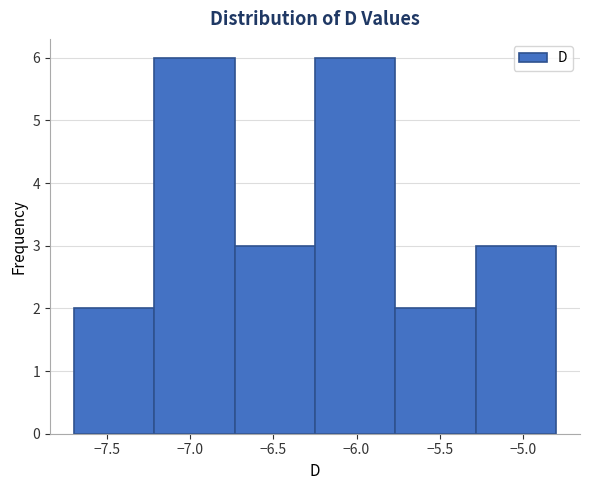

Reading left to right, transcribe this chart: for each bar, give the range it covers on the x-axis and its height. Neither the bar edges nor the heights are printed on the chart, so give them approximately, as read against the axes.

-7.70 to -7.20: 2
-7.20 to -6.75: 6
-6.75 to -6.25: 3
-6.25 to -5.75: 6
-5.75 to -5.30: 2
-5.30 to -4.80: 3